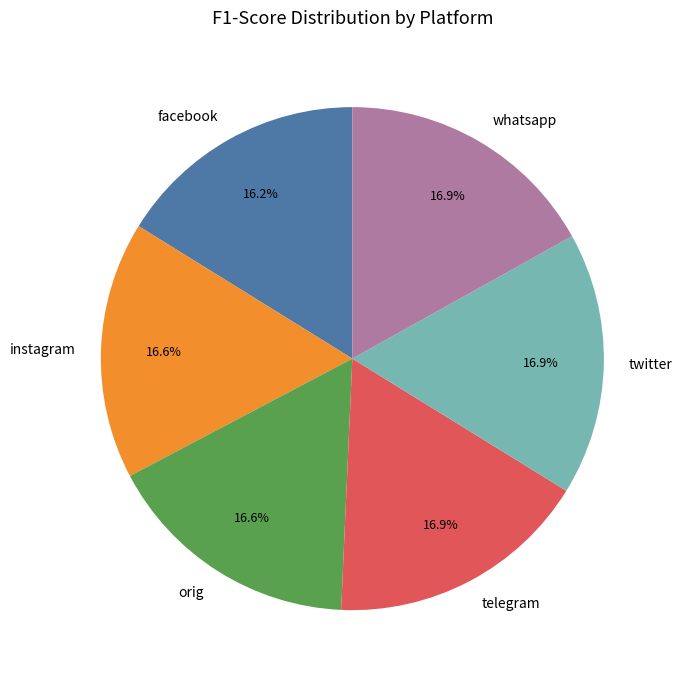

Is it true that orig is 17% of the pie?

True